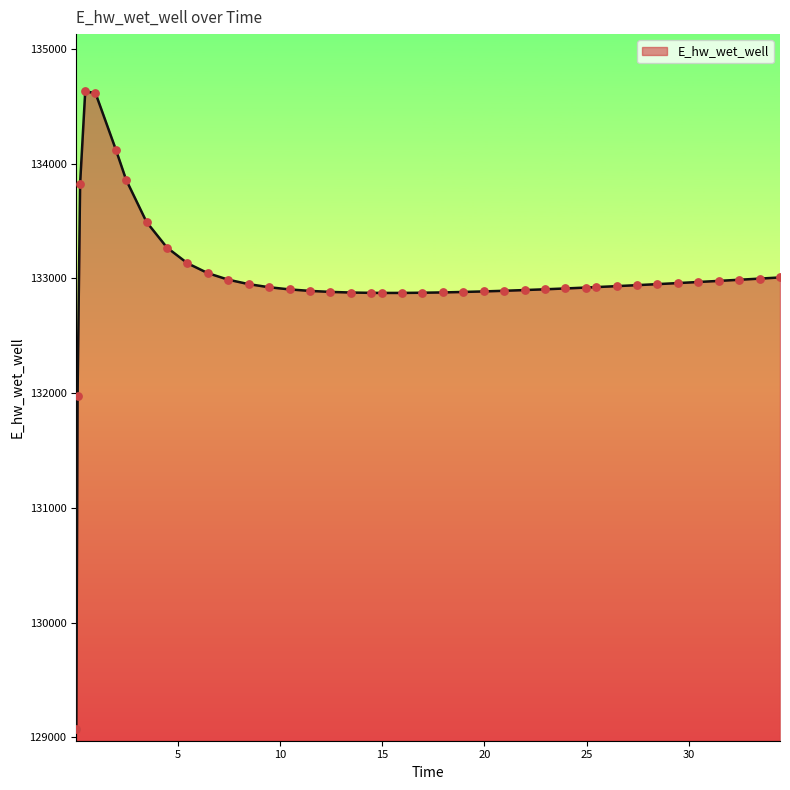

What is the difference between the maximum and minimum values?

5557.4